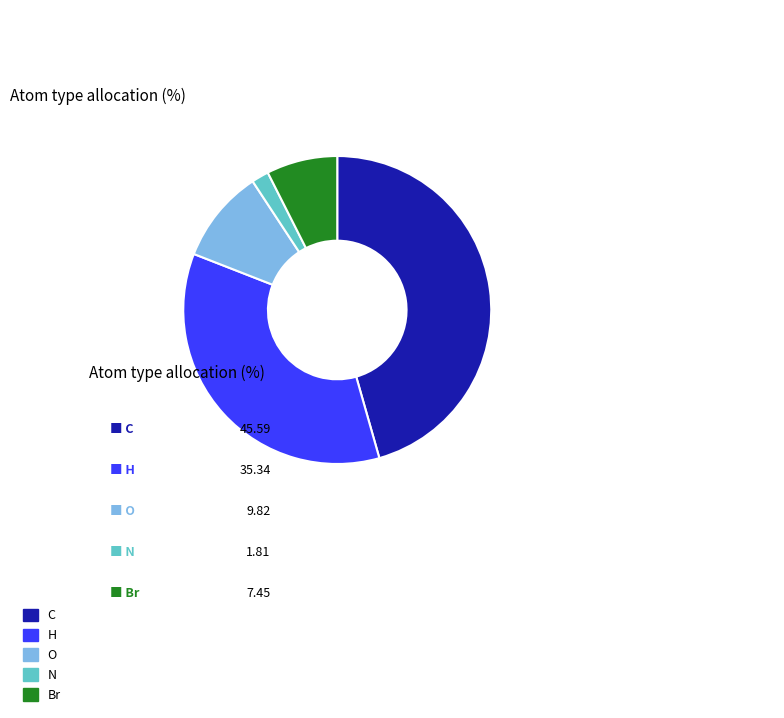

Is the sum of Br and H greater than half?

No